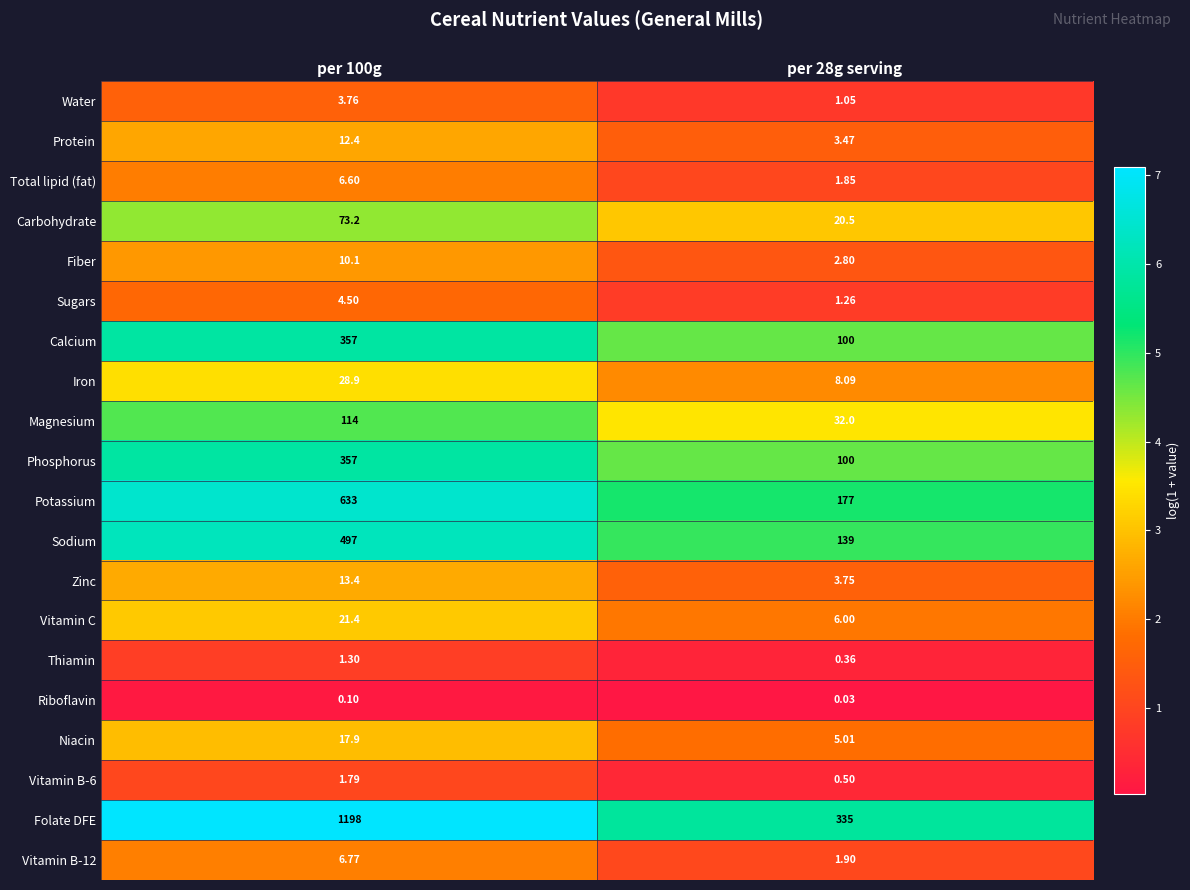

How many values in the Folate DFE series are below 1198?

1